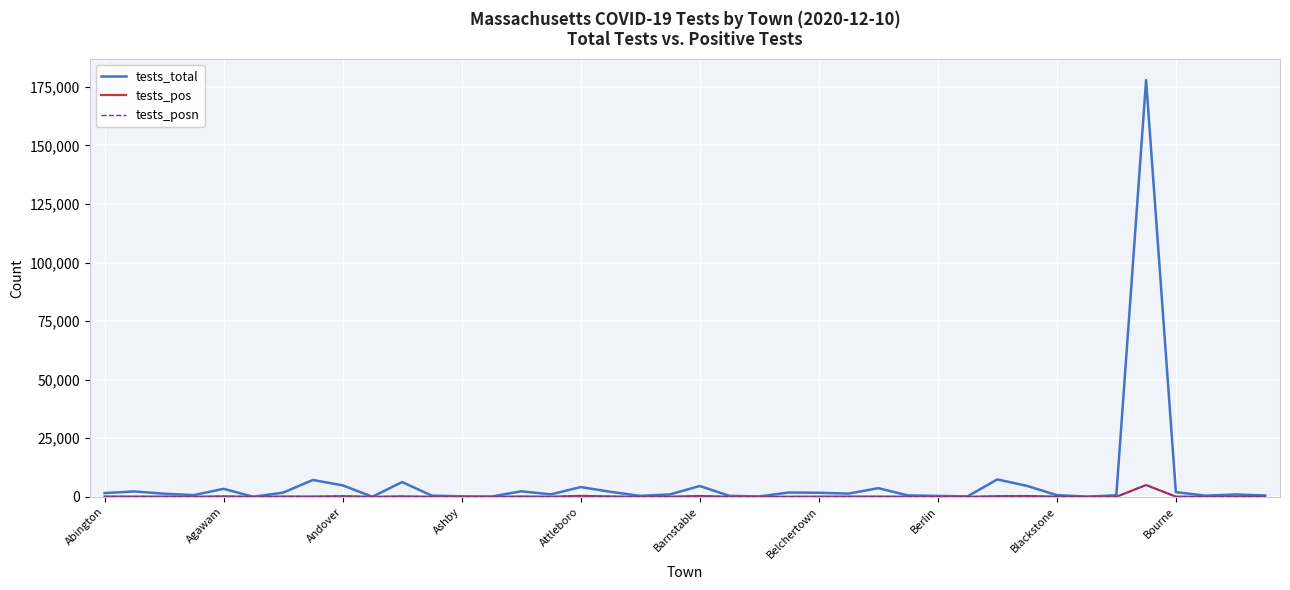

Does the chart display data point markers on the line(s)?

No